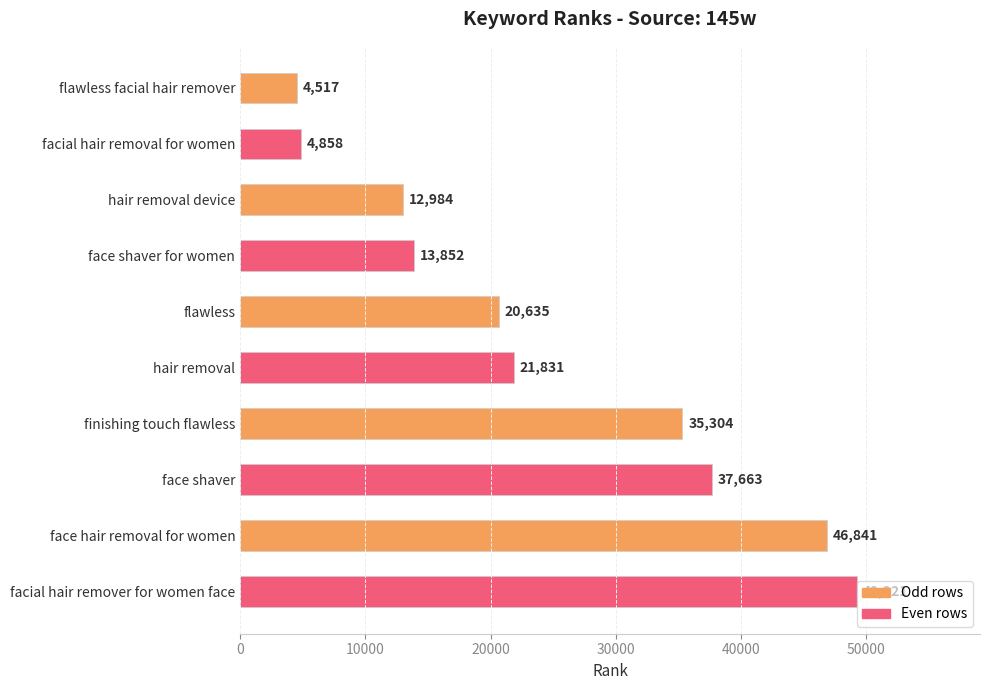

What is the change in value from hair removal device to face shaver for women?

+868